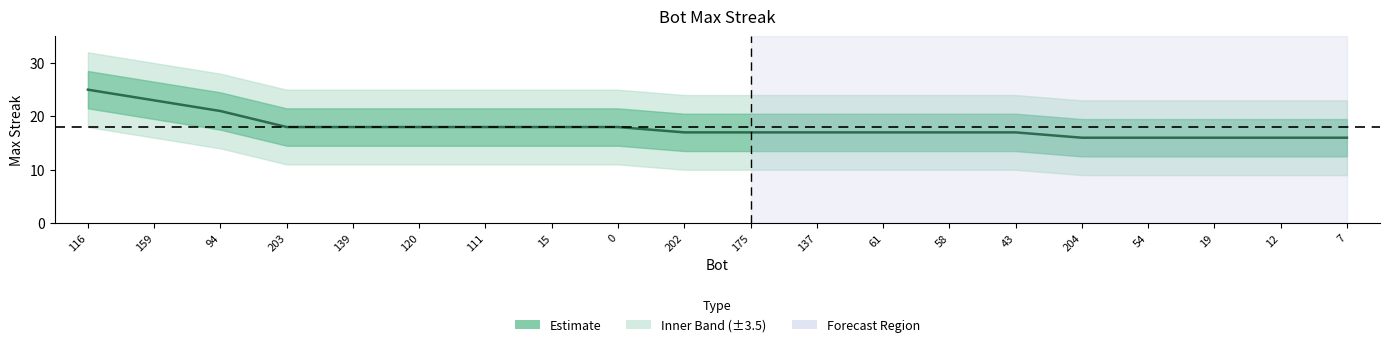

List the labels in order of value, smallest first.

204, 54, 19, 12, 7, 202, 175, 137, 61, 58, 43, 203, 139, 120, 111, 15, 0, 94, 159, 116